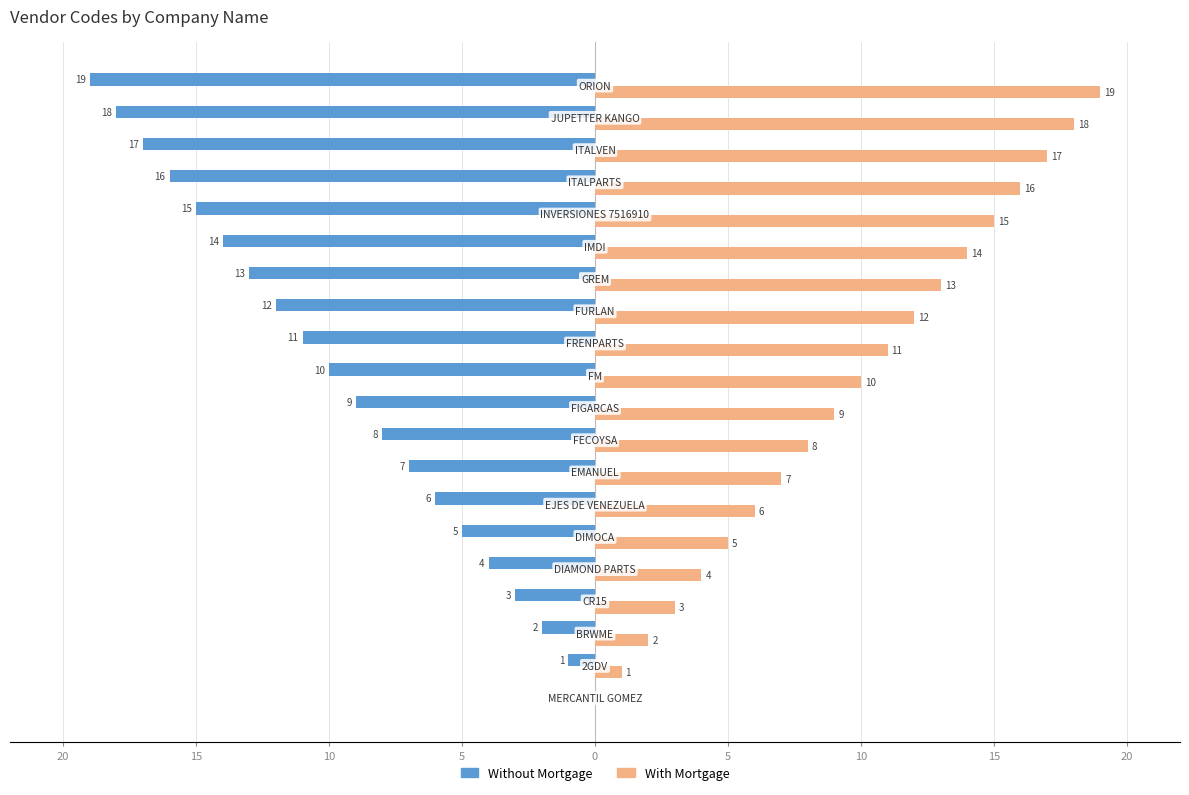

Which series has the largest total across all categories?

With Mortgage